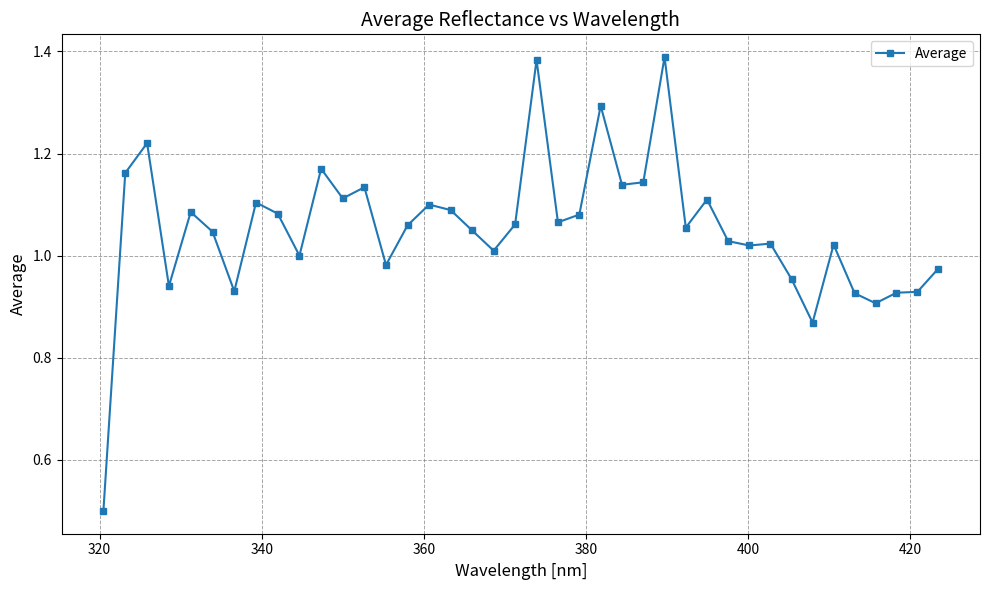

What is the minimum value shown in the chart?

0.5